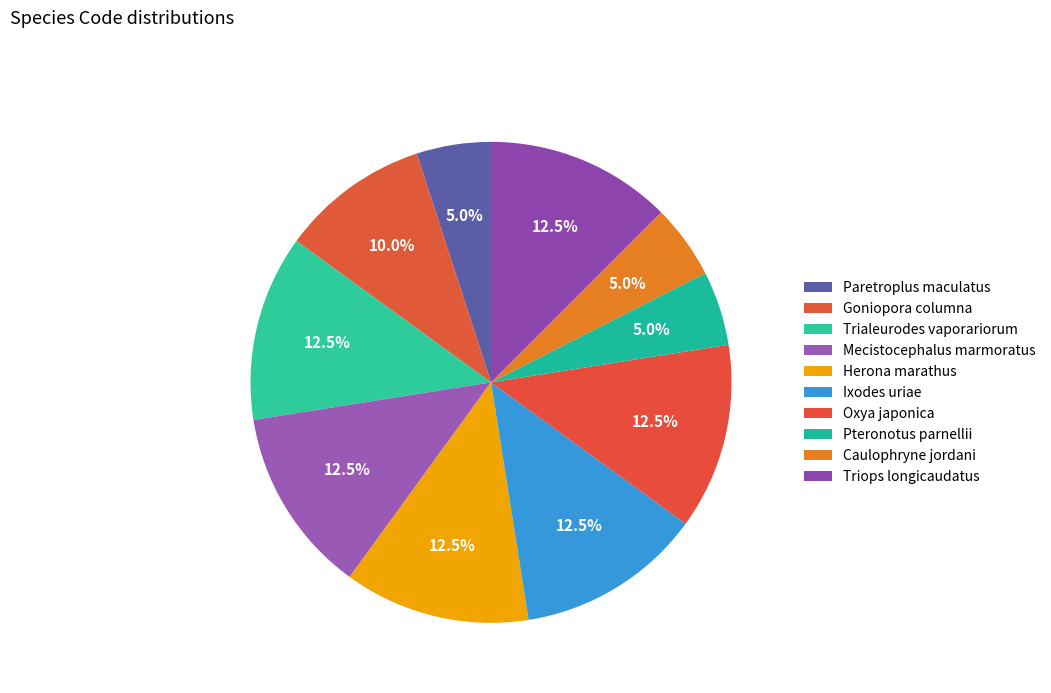

Does any single category account for the majority?

No